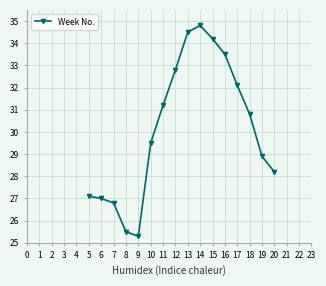

Rank the categories by value from highest to lowest.

14, 13, 15, 16, 12, 17, 11, 18, 10, 19, 20, 5, 6, 7, 8, 9